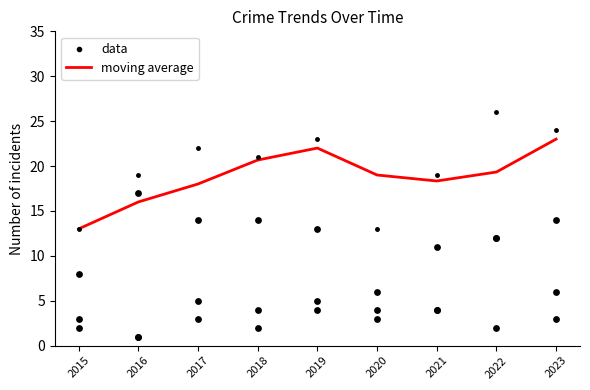

At how many categories does at least one series exceed 10?

9